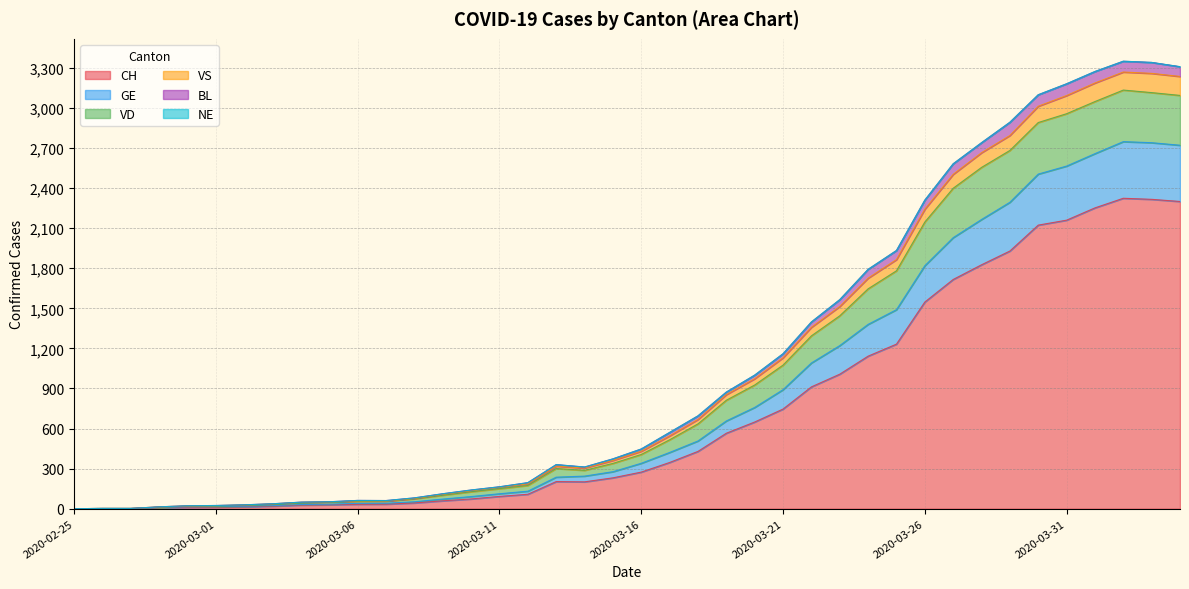

Is it true that VS equals 0 at 2020-02-25?

True